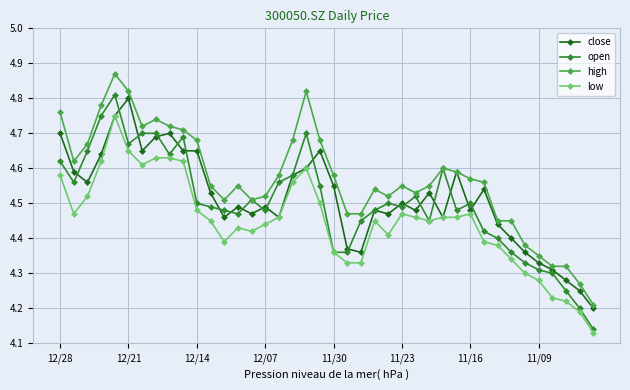

How many lines are shown in the chart?

4